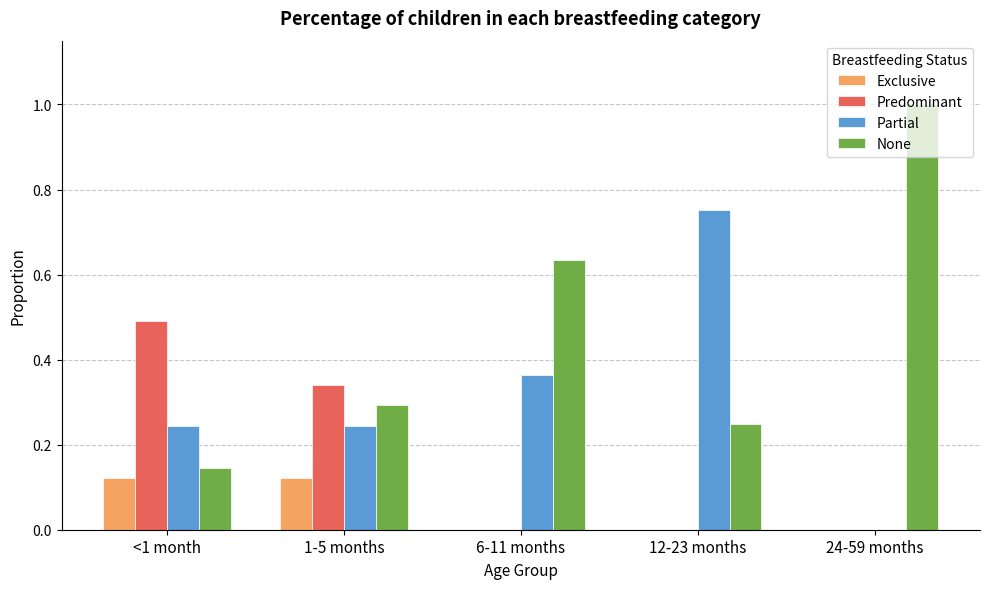

The value of None at 24-59 months is 1.0. True or false?

True